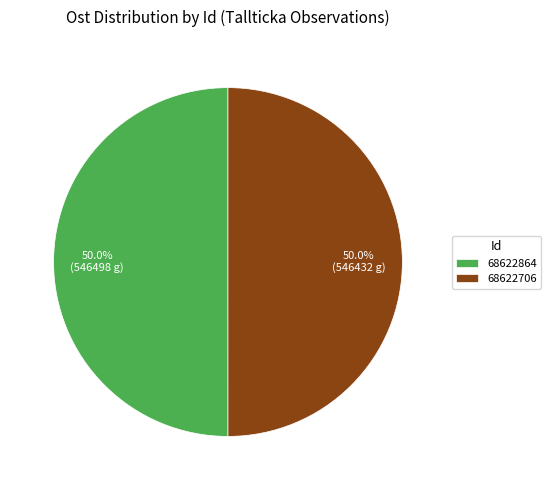

Approximately how many times larger is the value at 68622864 compared to 68622706?

1.0